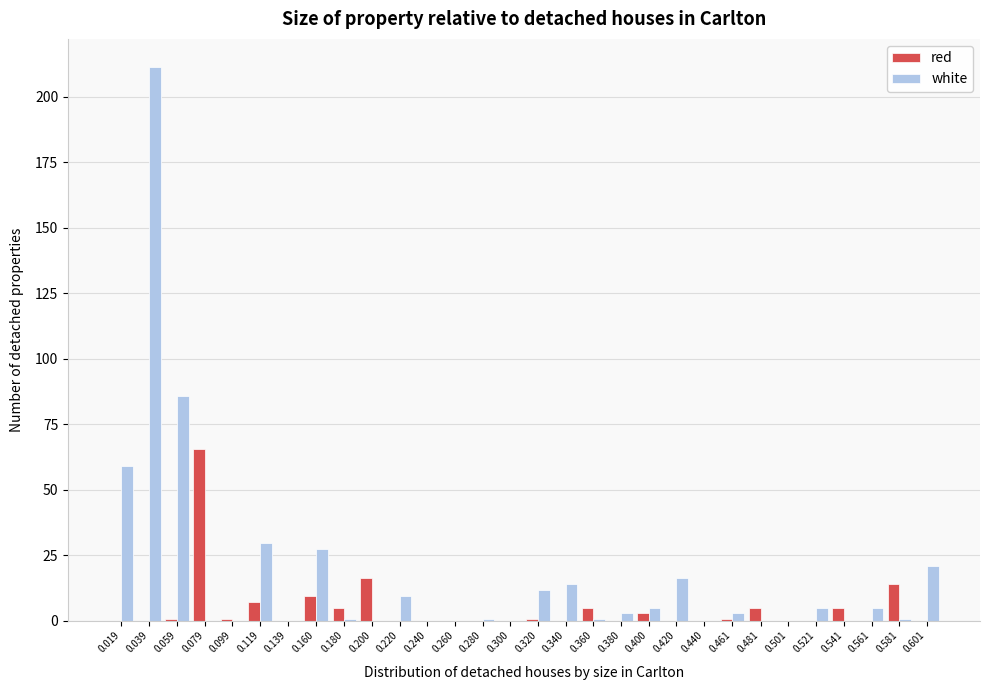

Which series changed the most between 0.039 and 0.601?

white